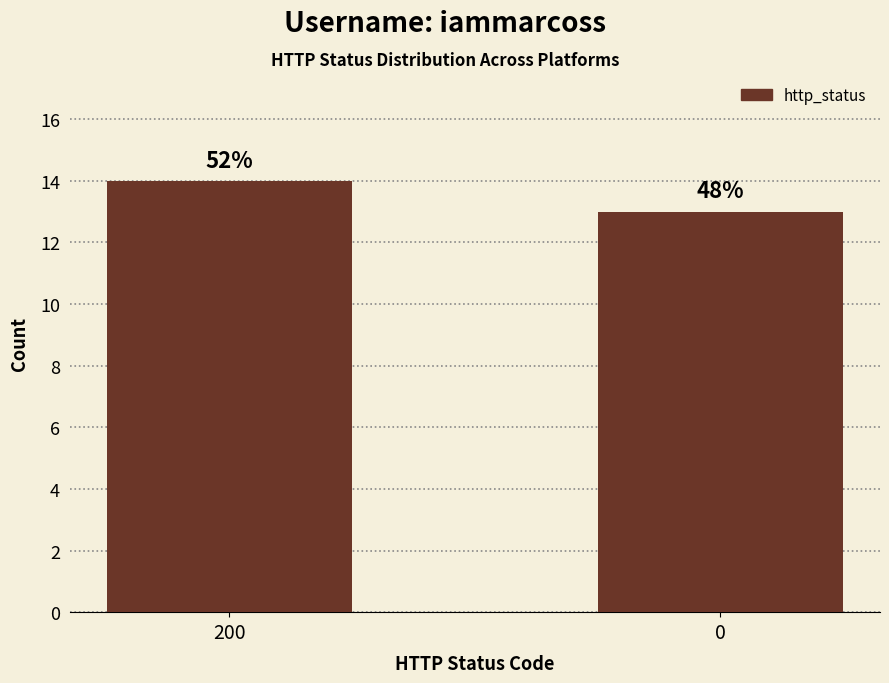

What is the value of the 2nd bar from the left?

13